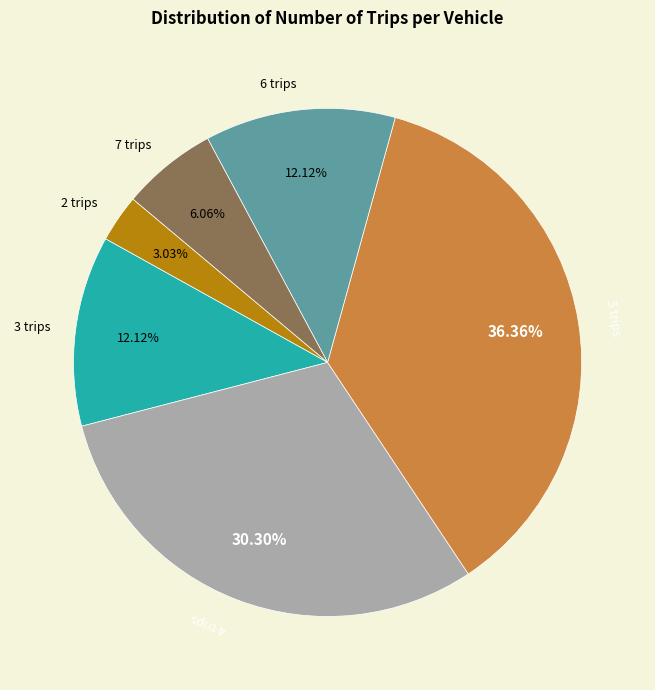

Combined, do 5 trips and 4 trips account for over 50%?

Yes